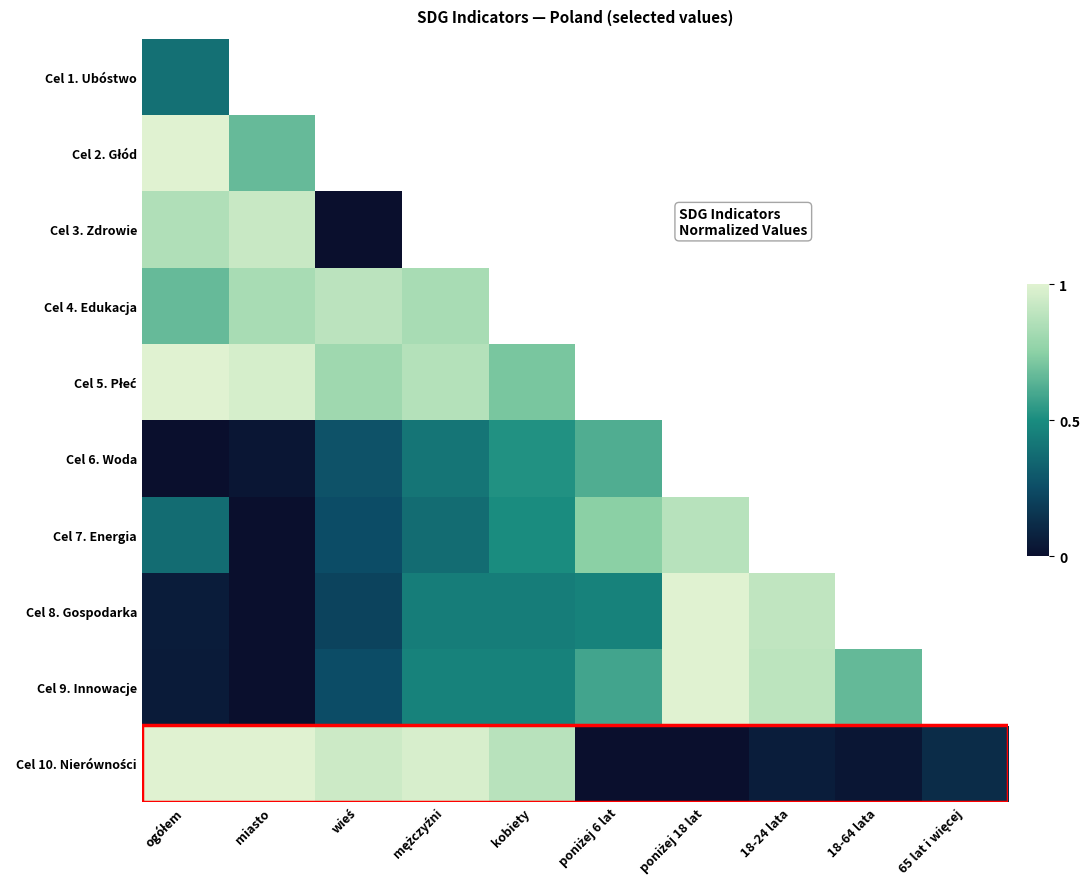

Count the number of data series in this chart.

10